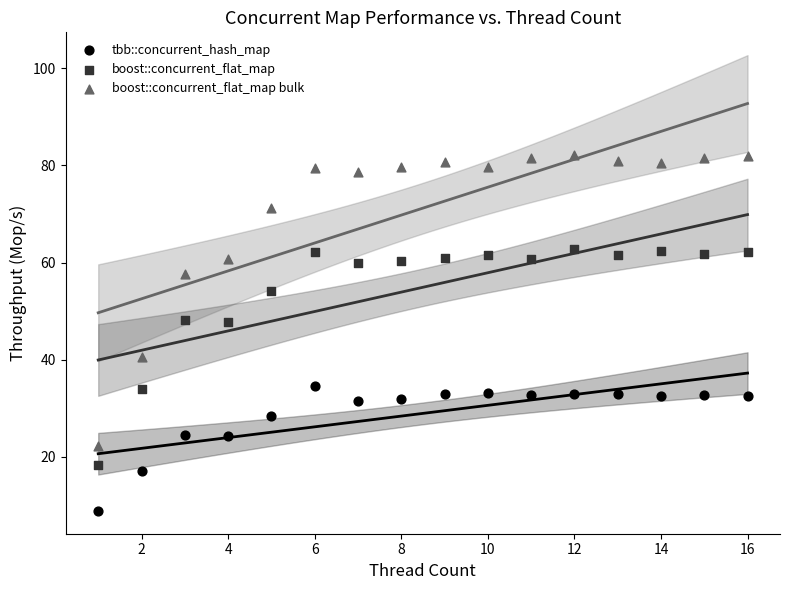

Across all data points, what is the range of Y values (max minus min)?

73.2